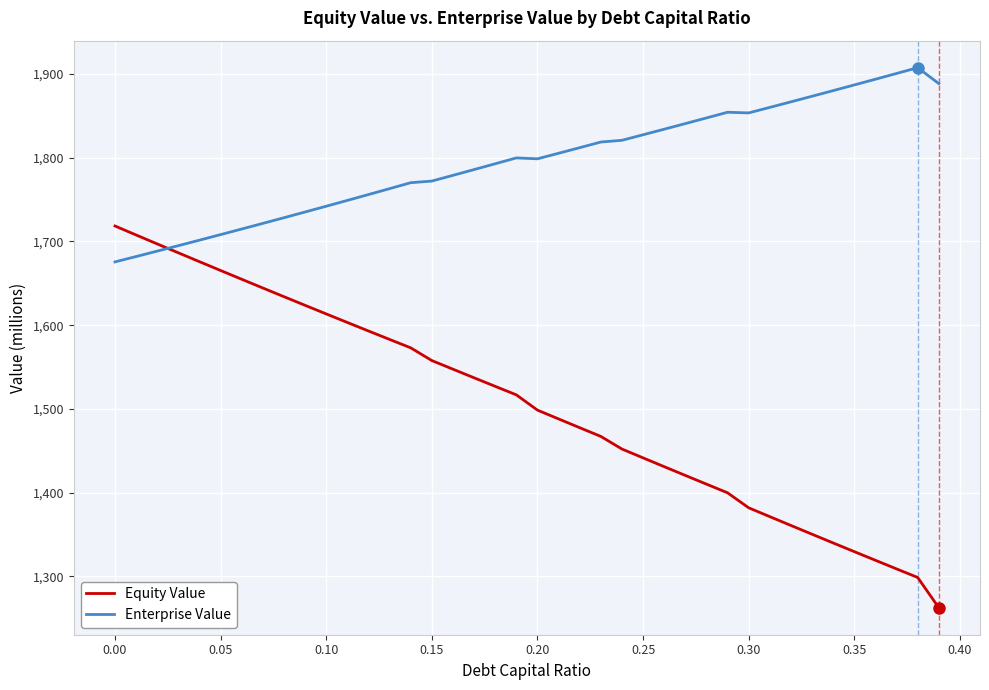

List the series in order of their overall mean, lowest first.

Equity Value, Enterprise Value